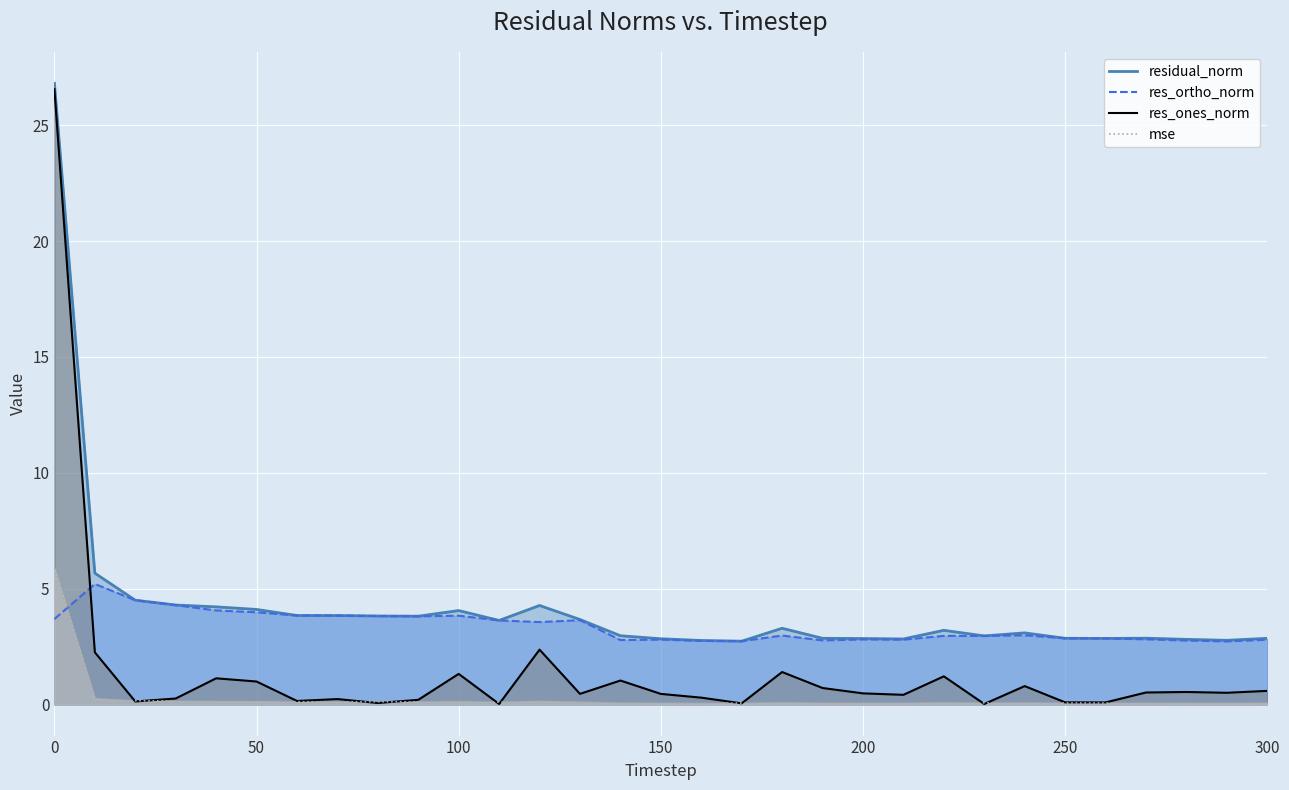

Reading left to right, list all the values displayed in this chart.

mse: 0=5.9	10=0.3	20=0.2	30=0.2	40=0.1	50=0.1	60=0.1	70=0.1	80=0.1	90=0.1	100=0.1	110=0.1	120=0.1	130=0.1	140=0.1	150=0.1	160=0.1	170=0.1	180=0.1	190=0.1	200=0.1	210=0.1	220=0.1	230=0.1	240=0.1	250=0.1	260=0.1	270=0.1	280=0.1	290=0.1	300=0.1
res_ones_norm: 0=26.6	10=2.3	20=0.1	30=0.3	40=1.1	50=1.0	60=0.2	70=0.2	80=0.1	90=0.2	100=1.3	110=0.0	120=2.4	130=0.5	140=1.0	150=0.5	160=0.3	170=0.1	180=1.4	190=0.7	200=0.5	210=0.4	220=1.2	230=0.0	240=0.8	250=0.1	260=0.1	270=0.5	280=0.5	290=0.5	300=0.6
res_ortho_norm: 0=3.7	10=5.2	20=4.5	30=4.3	40=4.1	50=4.0	60=3.8	70=3.8	80=3.8	90=3.8	100=3.8	110=3.6	120=3.6	130=3.6	140=2.8	150=2.8	160=2.7	170=2.7	180=3.0	190=2.8	200=2.8	210=2.8	220=3.0	230=3.0	240=3.0	250=2.9	260=2.9	270=2.8	280=2.8	290=2.7	300=2.8
residual_norm: 0=26.8	10=5.7	20=4.5	30=4.3	40=4.2	50=4.1	60=3.8	70=3.8	80=3.8	90=3.8	100=4.1	110=3.6	120=4.3	130=3.7	140=3.0	150=2.8	160=2.8	170=2.7	180=3.3	190=2.9	200=2.8	210=2.8	220=3.2	230=3.0	240=3.1	250=2.9	260=2.9	270=2.9	280=2.8	290=2.8	300=2.9